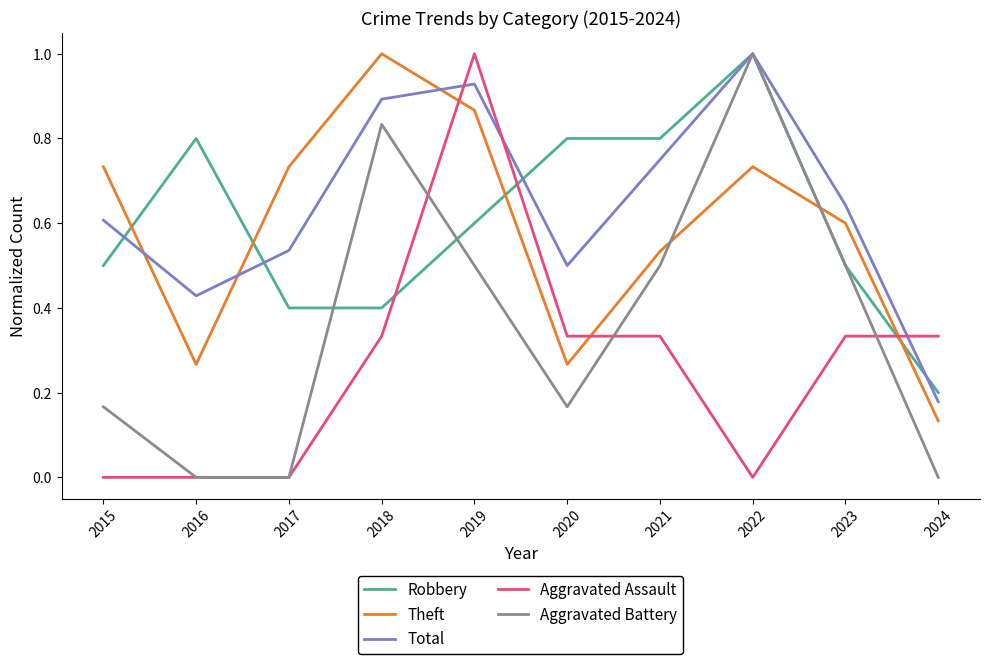

Is it true that Aggravated Assault equals 0.4 at 2016?

False